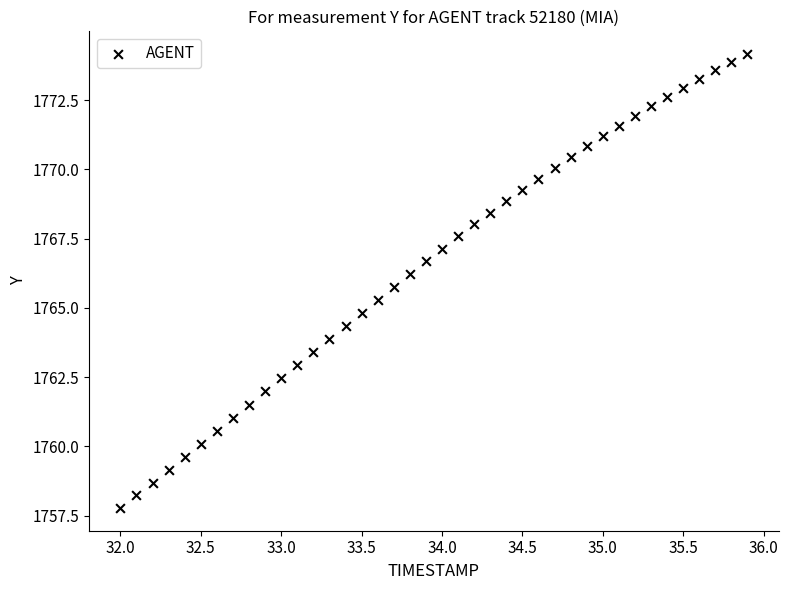

What is the range of X values (max minus min)?

3.9